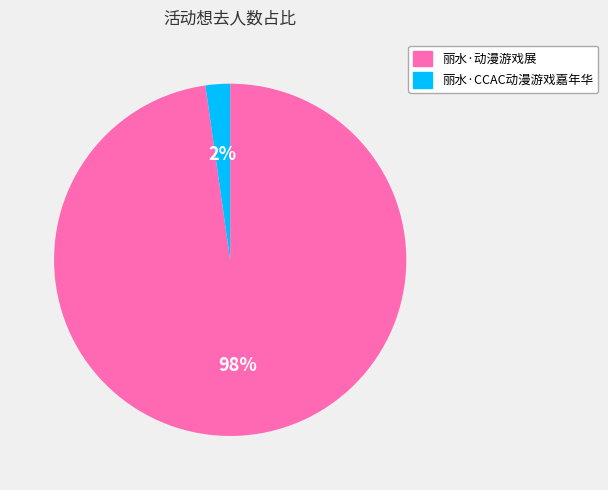

The 丽水·CCAC动漫游戏嘉年华 slice represents 2% of the pie. True or false?

True